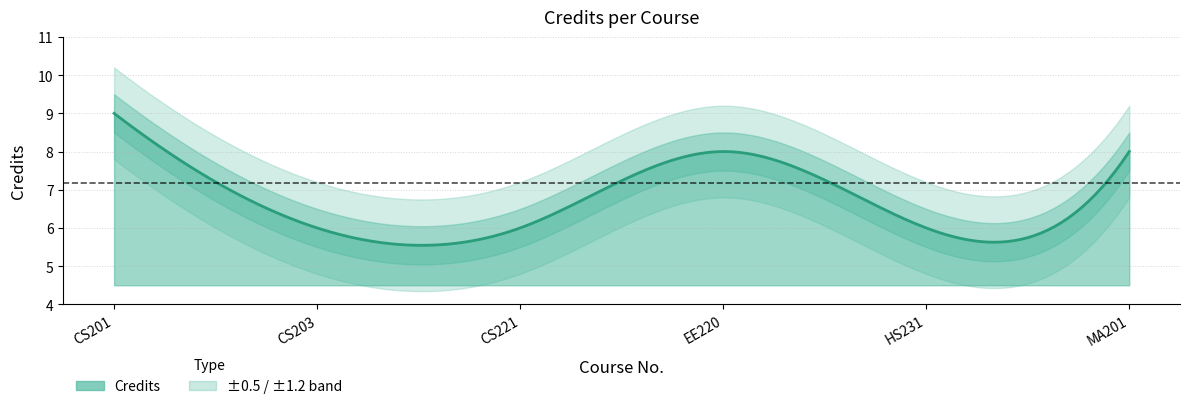

The chart shows a value of 6 at CS221. True or false?

True